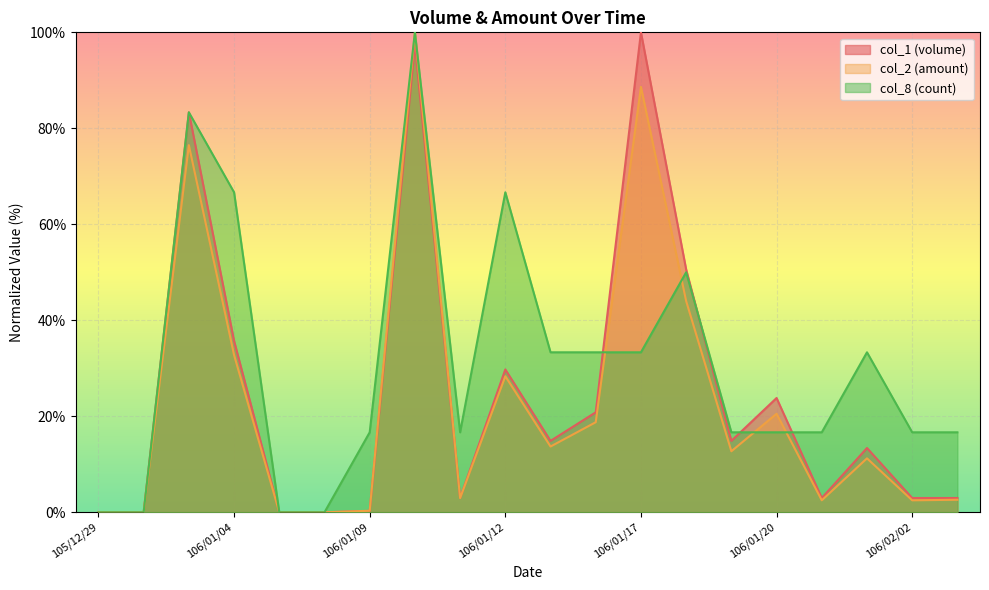

At which label does col_1 (volume) first exceed 14?

106/01/03